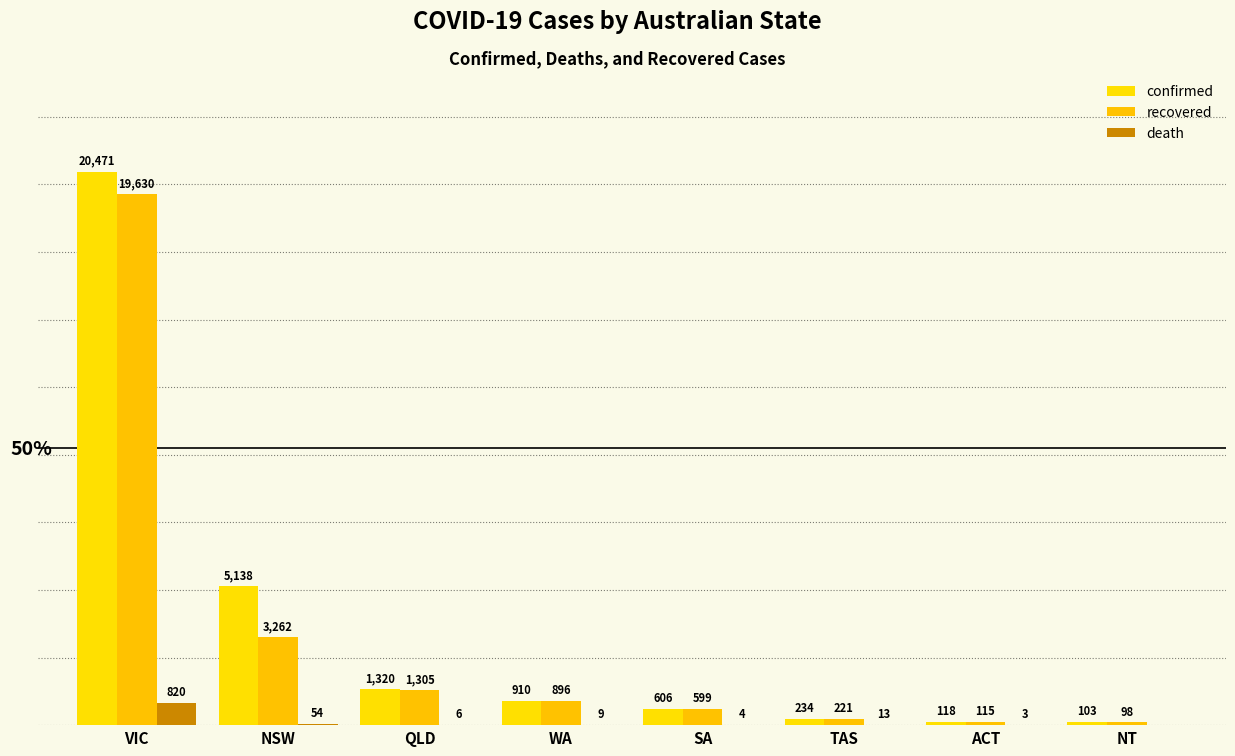

The confirmed series shows 606 at SA. True or false?

True